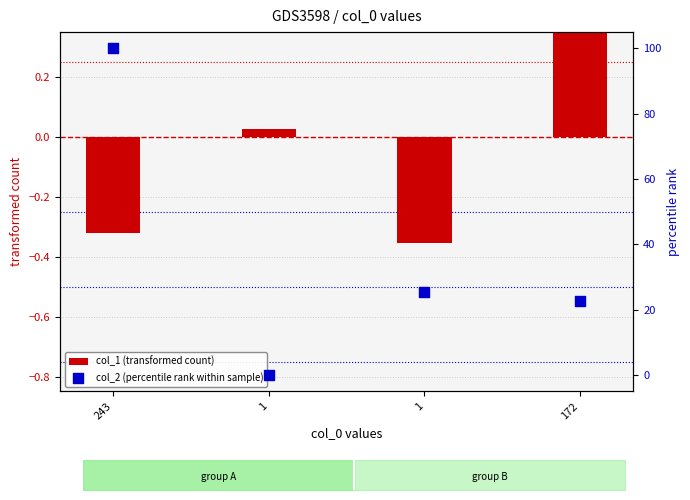

Which series contains the lowest Y value?

col_1 (transformed count)